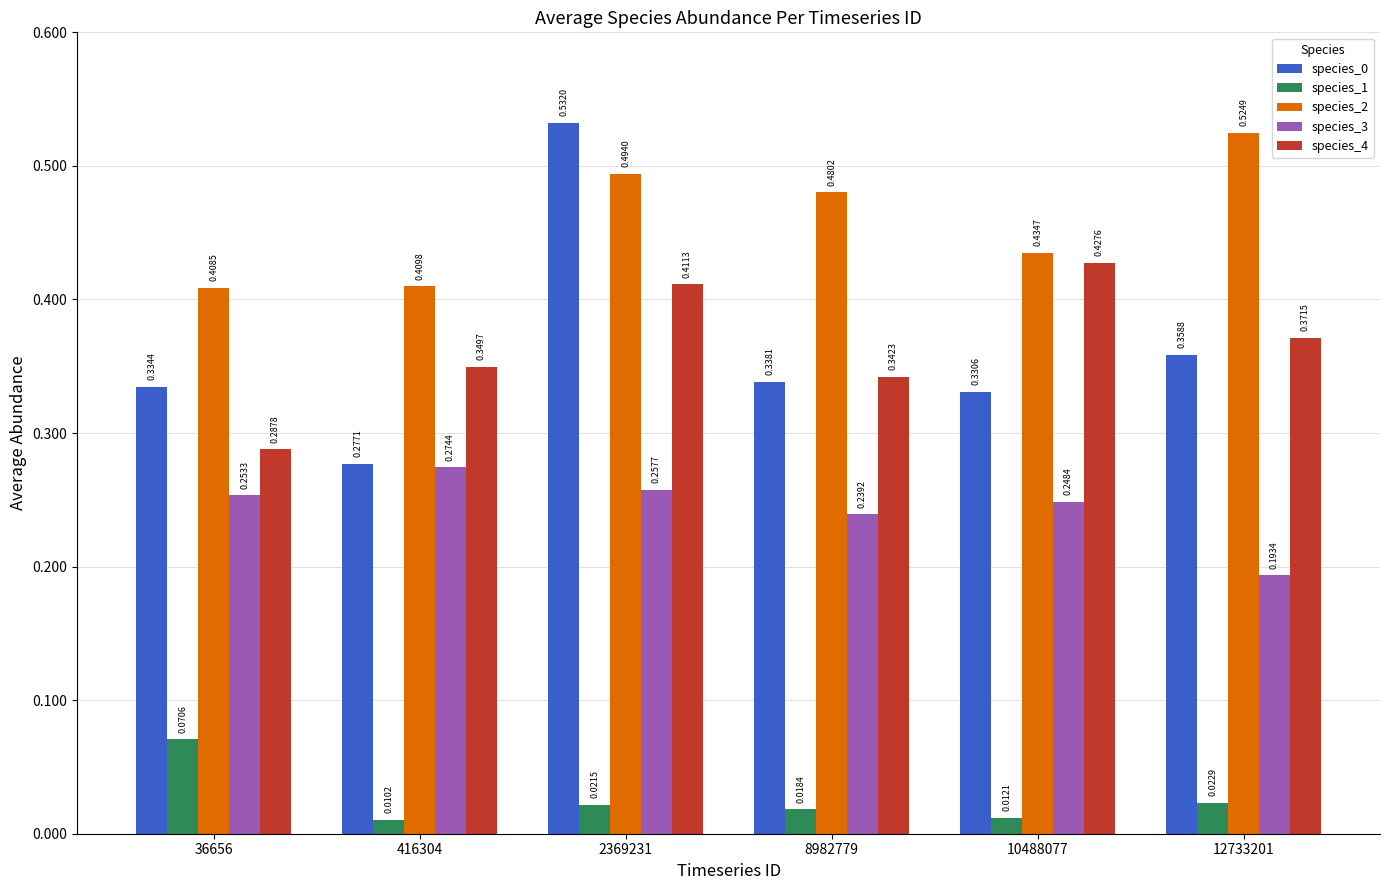

Between 36656 and 12733201, which series saw the biggest shift?

species_2